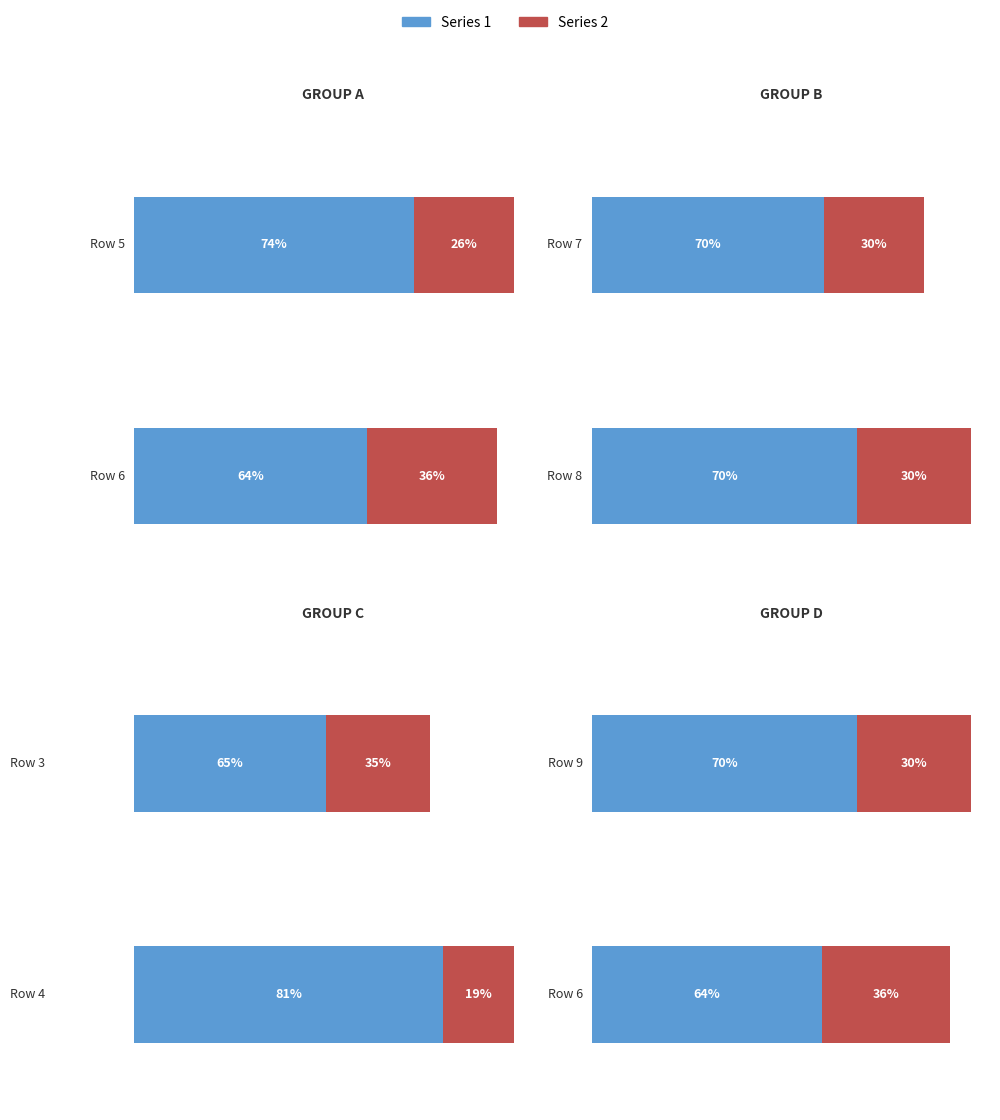

Where does the 2 series first go above 3?

5